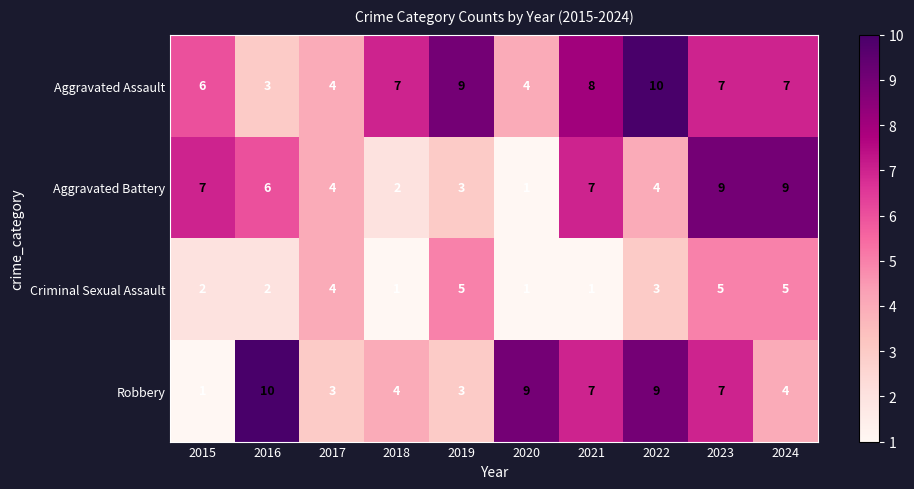

Which series has the largest total across all categories?

Aggravated Assault